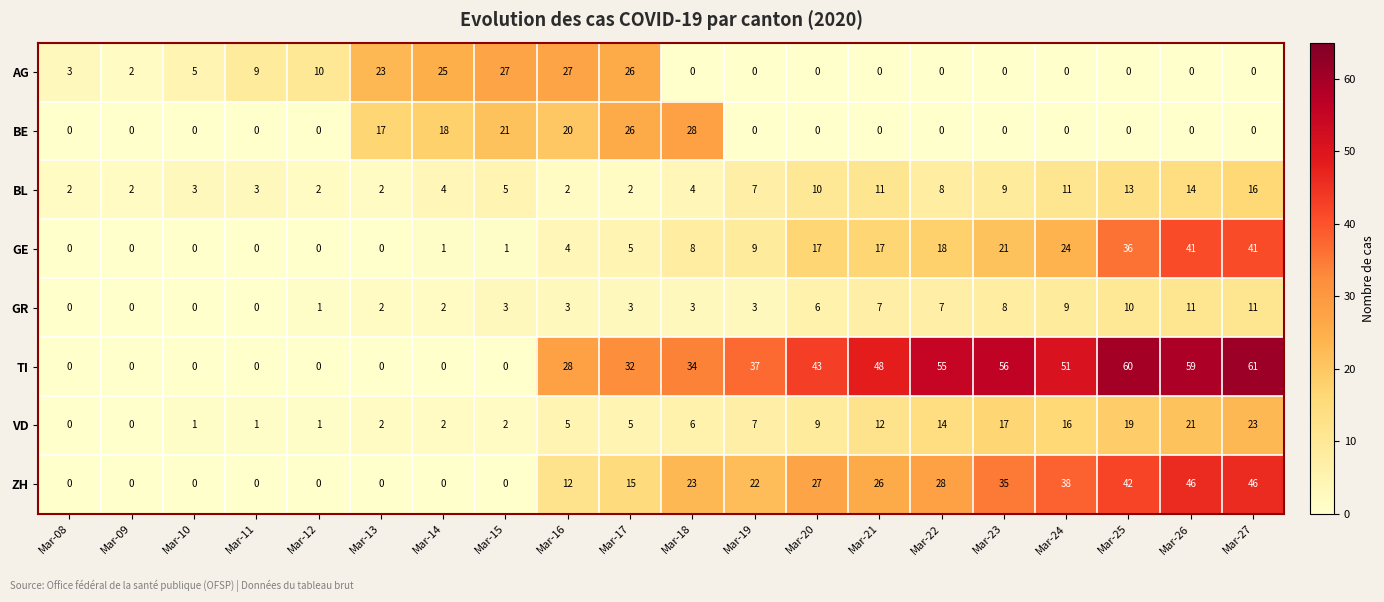

At which label does BE reach its peak?

Mar-18